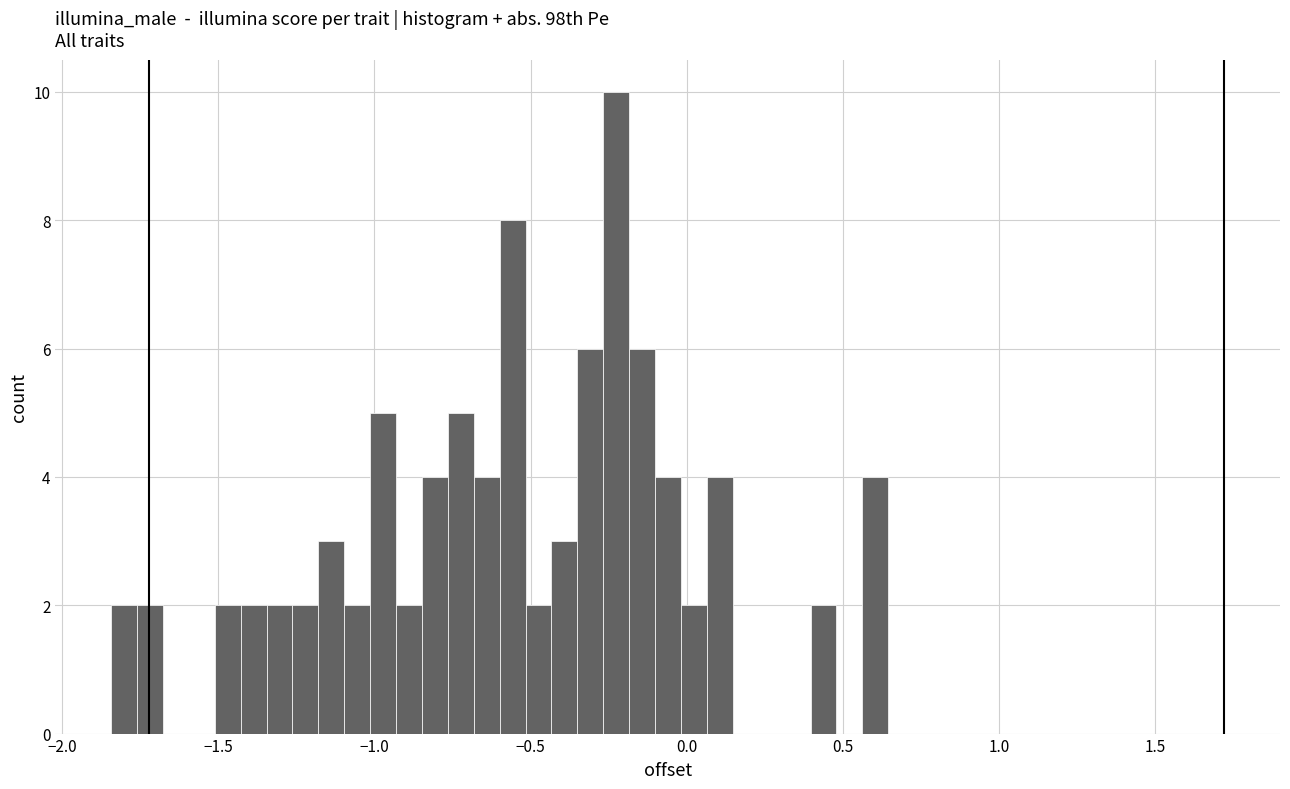

Around what value on the x-axis is the tallest bar? Give the approximate position of its centre, as read against the axis.

-0.25